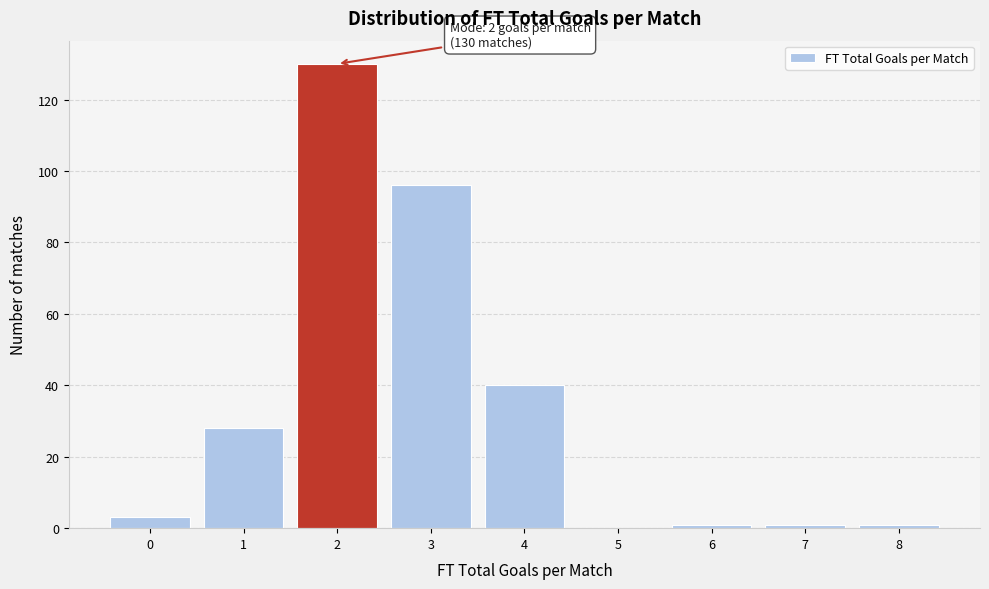

Reading left to right, list all the values displayed in this chart.

0=3	1=28	2=130	3=96	4=40	5=0	6=1	7=1	8=1